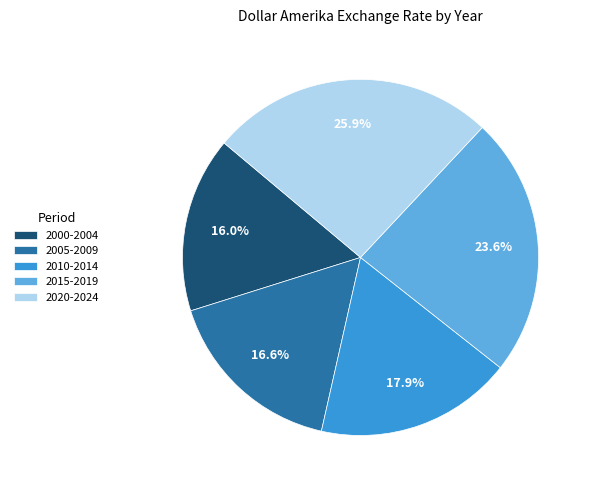

Which slice is the largest?

2020-2024